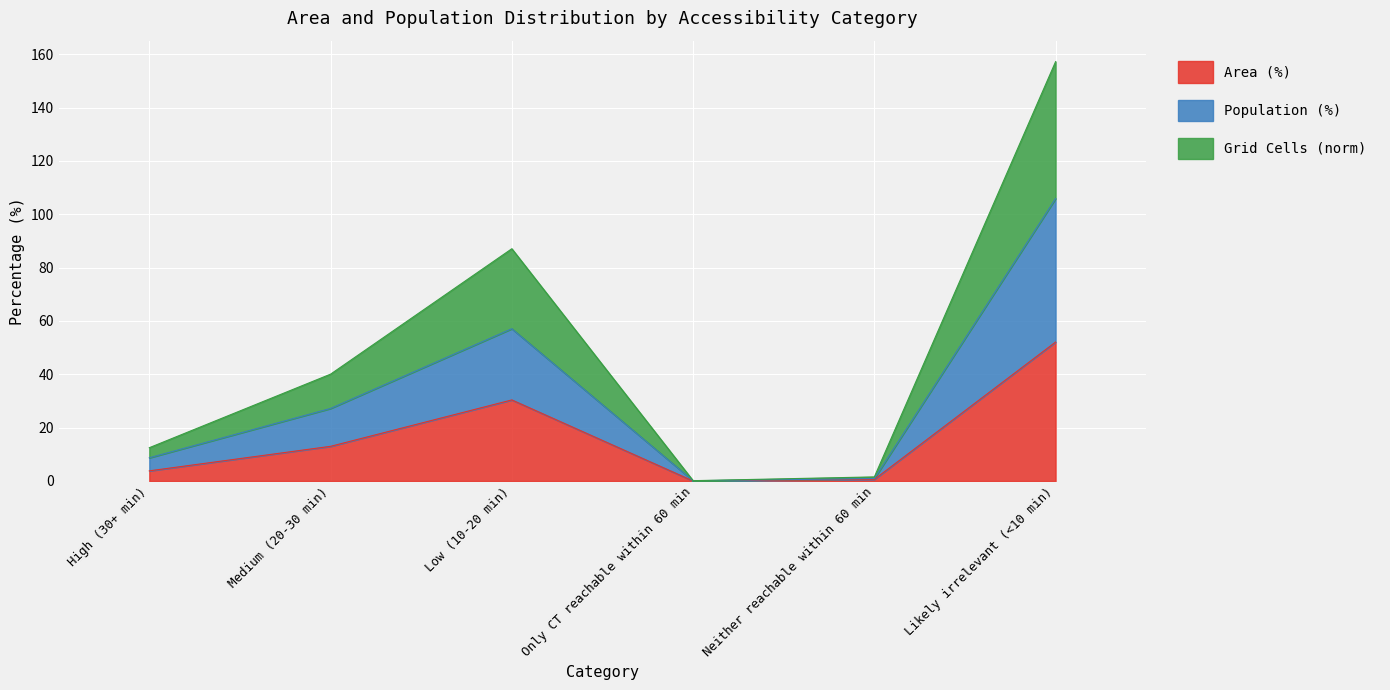

Reading right to left, what are all the values shown in this chart?

Area (%): 52.1	0.6	0.0	30.4	13.0	3.8
Population (%): 105.9	0.9	0.1	57.1	27.2	8.7
Grid Cells (norm): 157.2	1.5	0.1	87.1	40.1	12.5